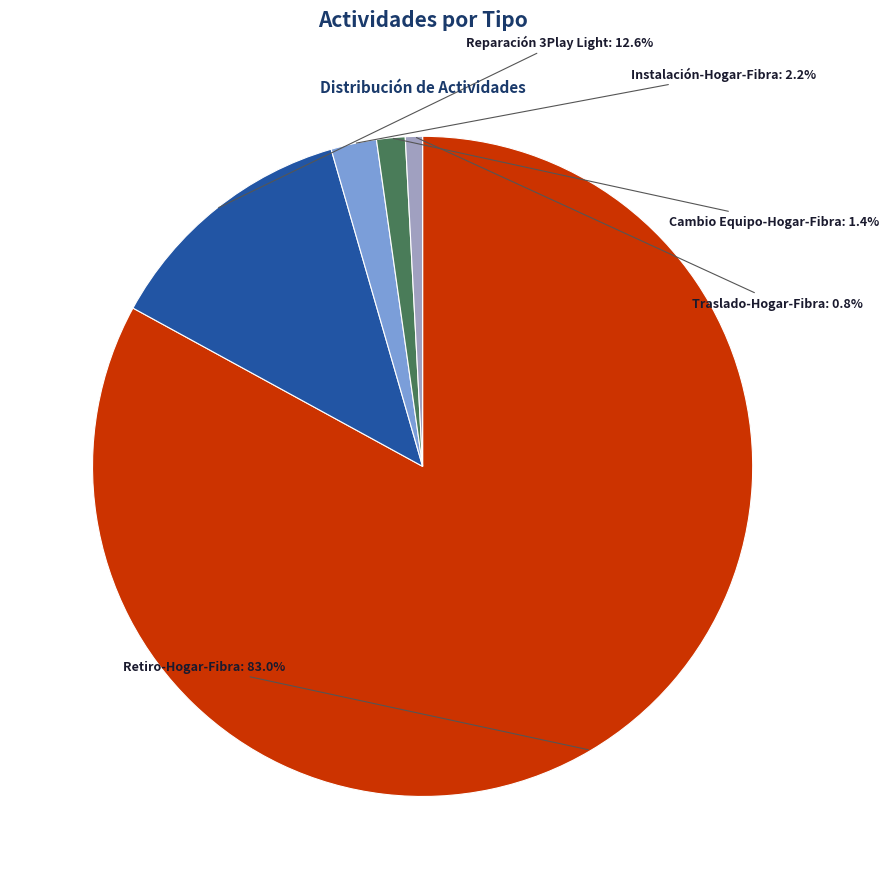

To the nearest percent, what is the average slice percentage?

20%